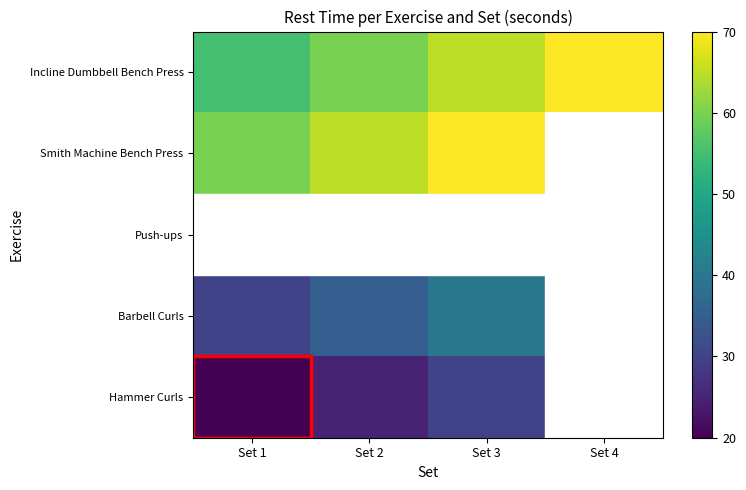

At how many categories does at least one series exceed 34?

4